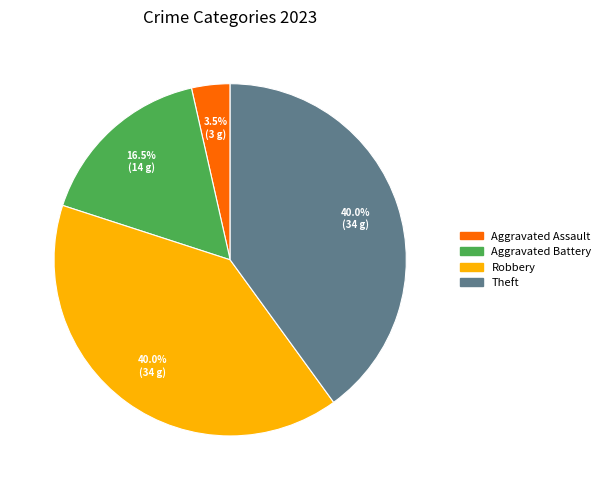

Is there any slice that represents more than half of the pie?

No